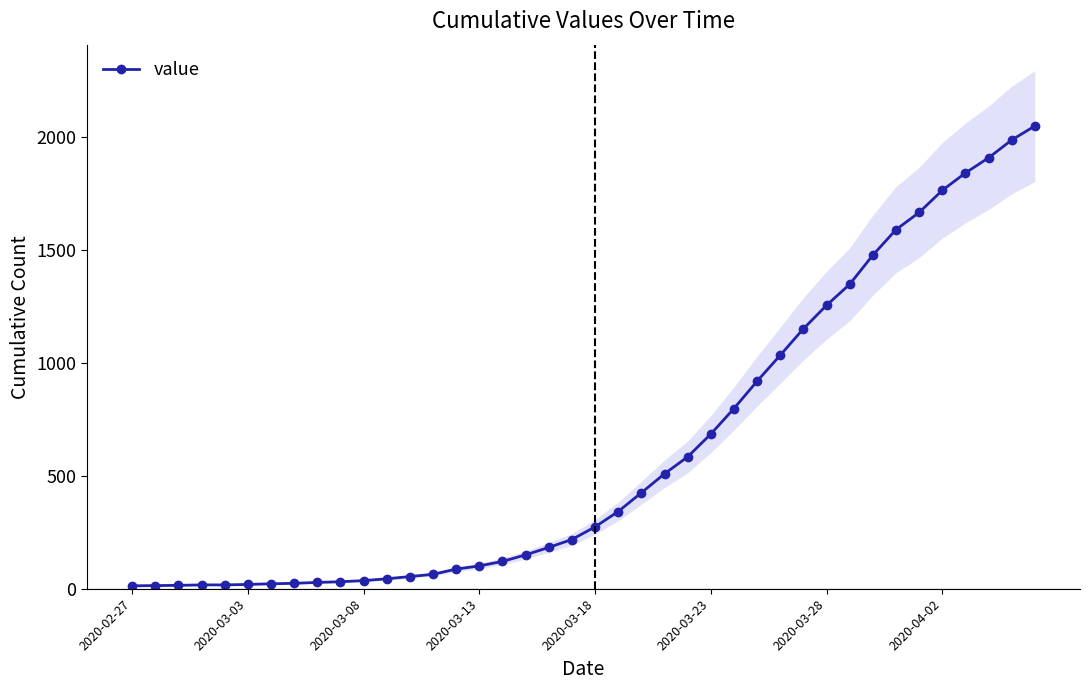

What is the ratio of the value at 13 to the value at 26?

0.1